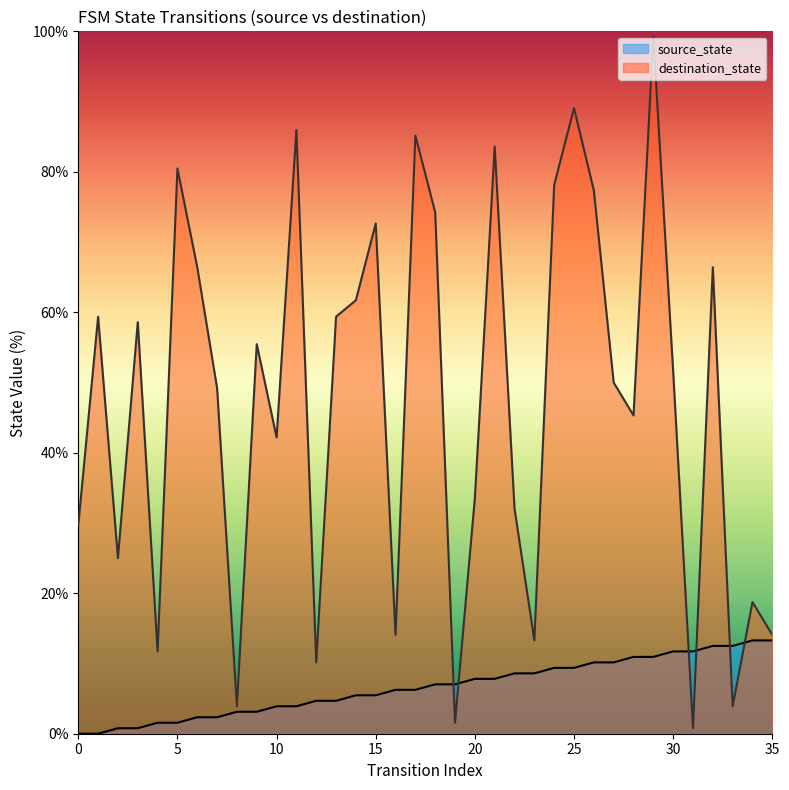

How many lines are shown in the chart?

2